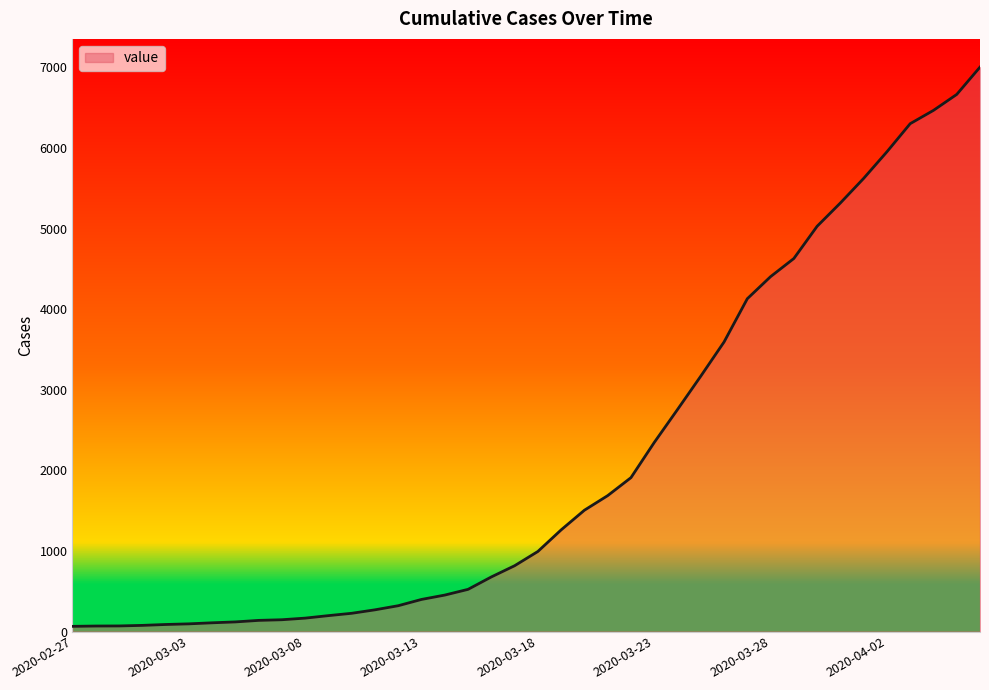

What is the difference between the maximum and minimum values?

6939